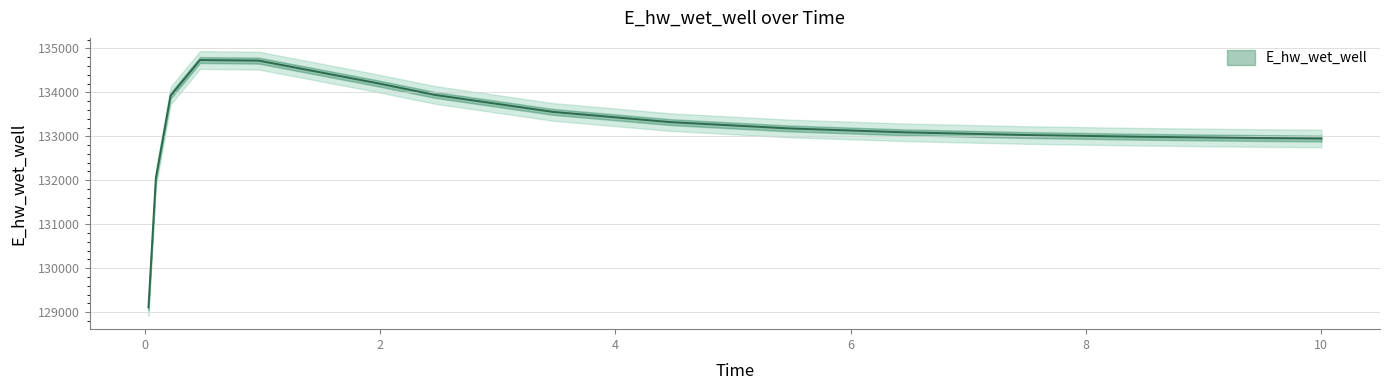

Count the number of values greater than 133180.

8